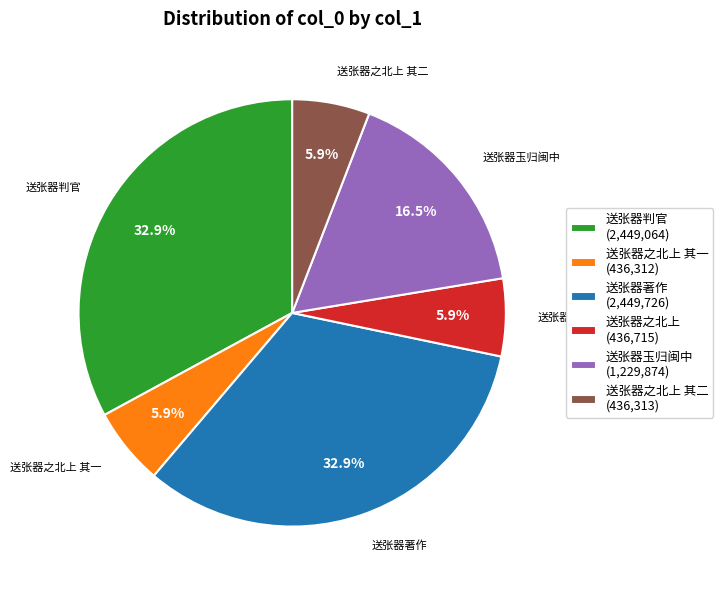

How many slices are in this pie chart?

6